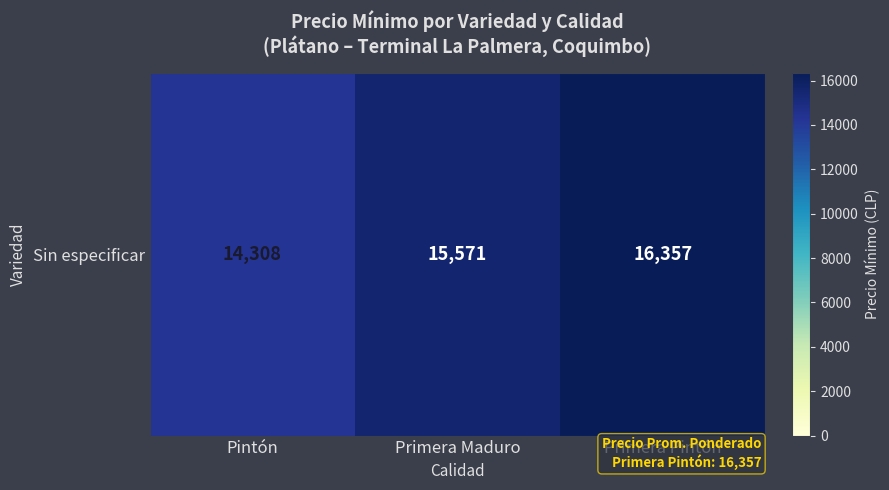

Reading left to right, what are all the values shown in this chart?

Pintón=14308	Primera Maduro=15571	Primera Pintón=16357